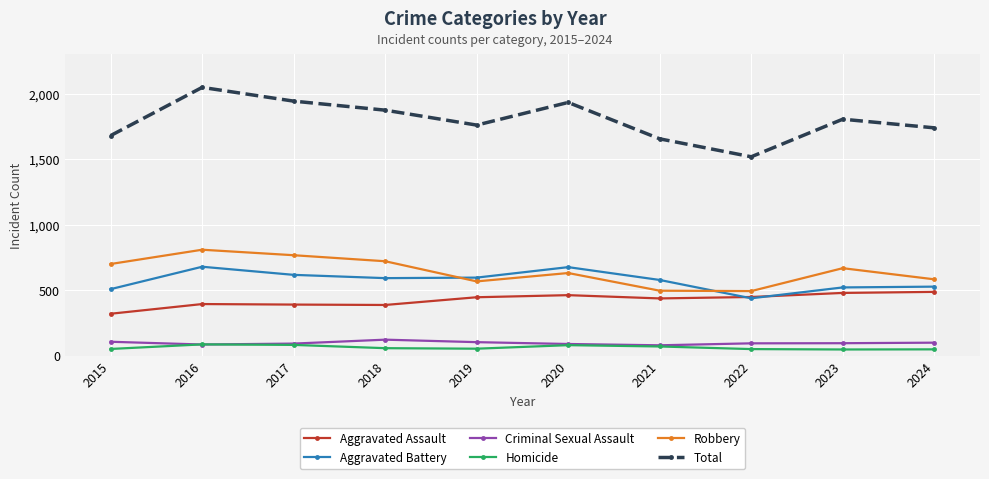

What are all the series names shown in the legend?

Aggravated Assault, Aggravated Battery, Criminal Sexual Assault, Homicide, Robbery, Total